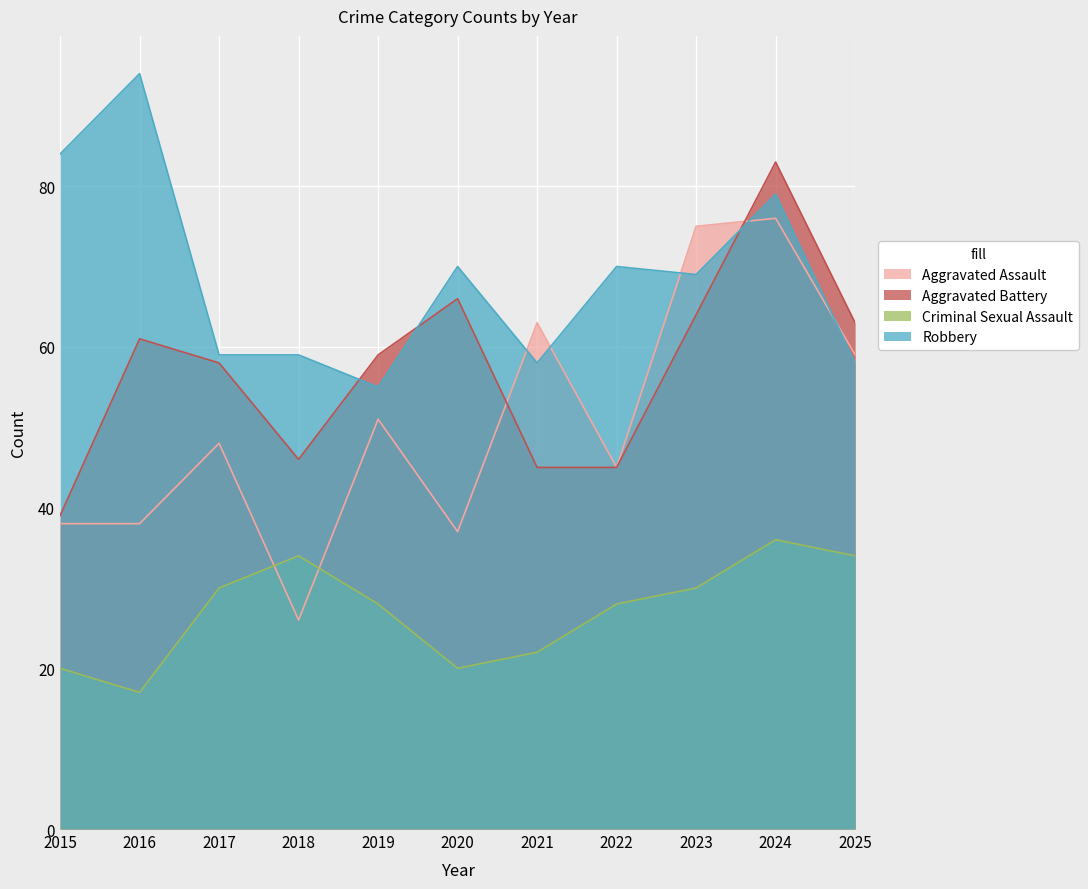

How many interior local valleys does the Robbery series have?

3